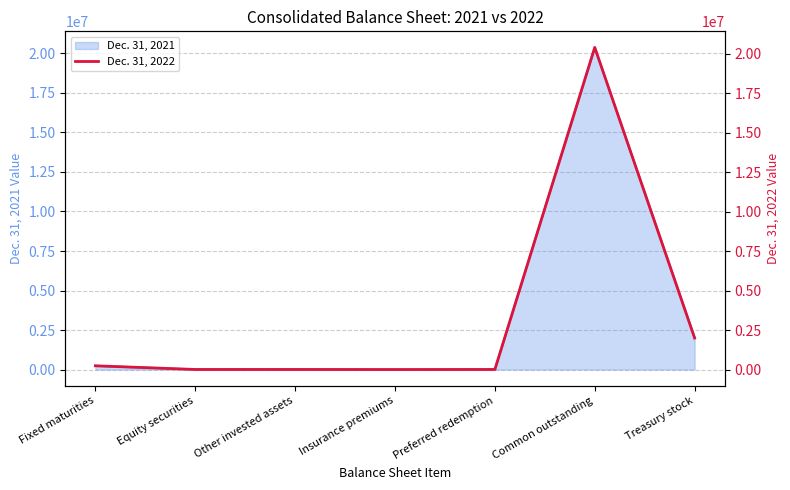

Is it true that the value at Treasury stock is 667793?

False